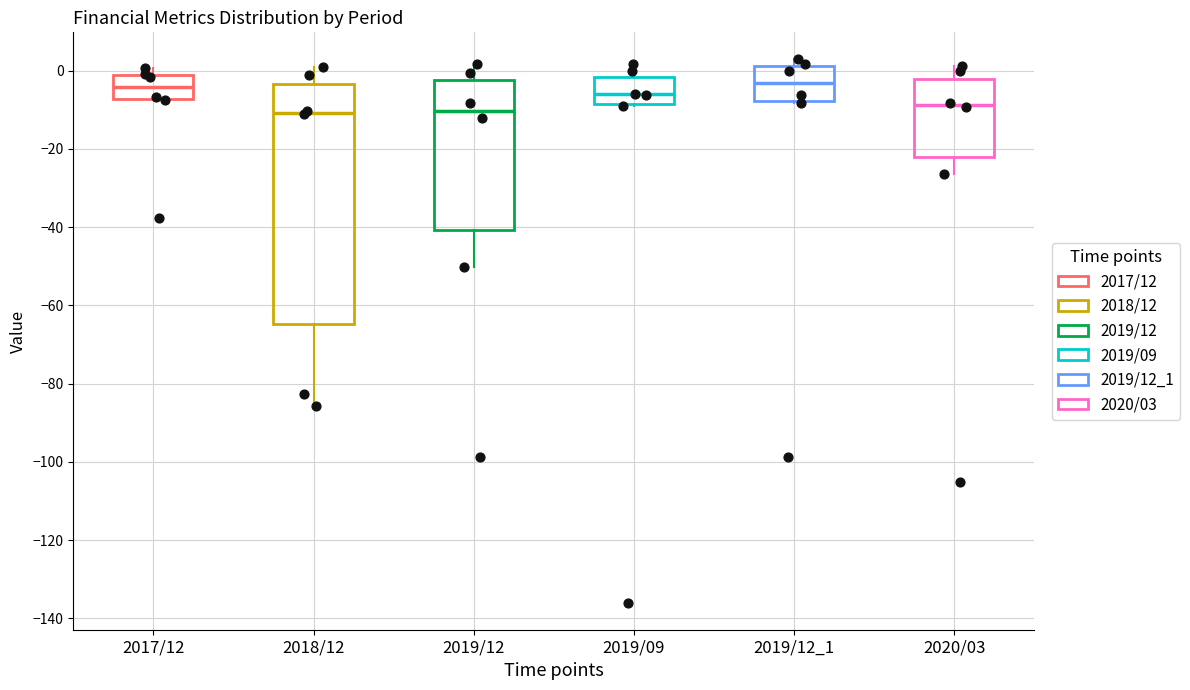

Comparing the boxes themselves (not the whiskers), which one is the tallest?

2018/12